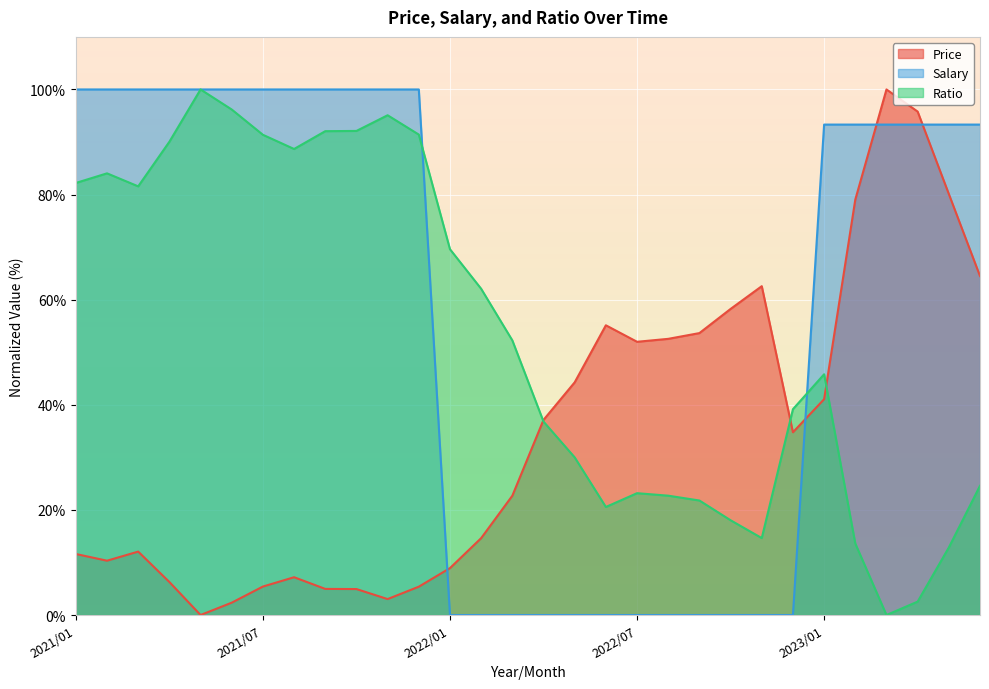

At how many categories does at least one series exceed 23?

30